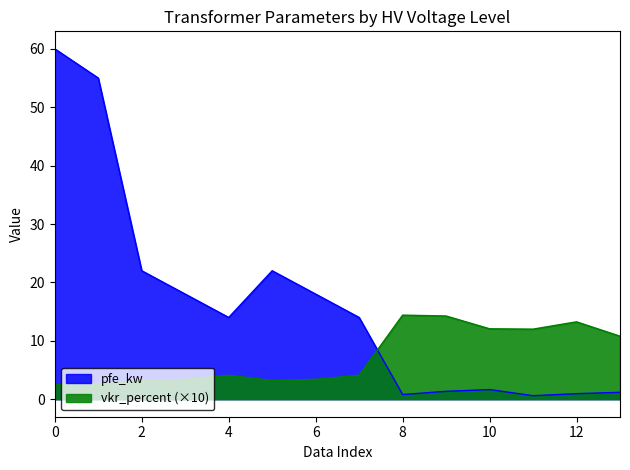

How many interior local peaks does the vkr_percent series have?

3